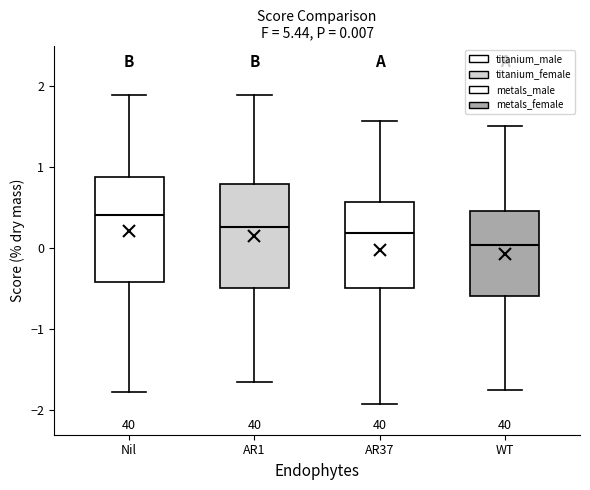

Which box has the lowest median line?

WT